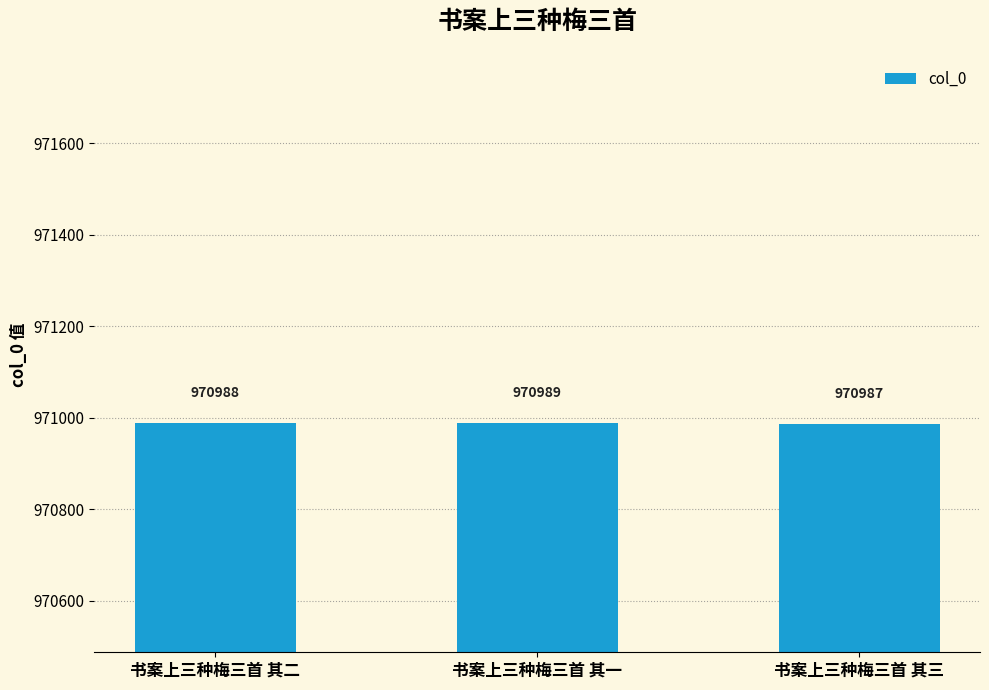

What is the change in value from 书案上三种梅三首 其一 to 书案上三种梅三首 其三?

-2